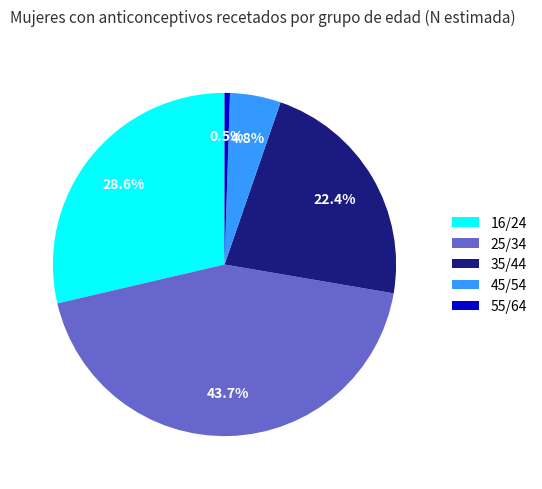

To the nearest percent, what is the combined percentage of 55/64 and 45/54?

5%